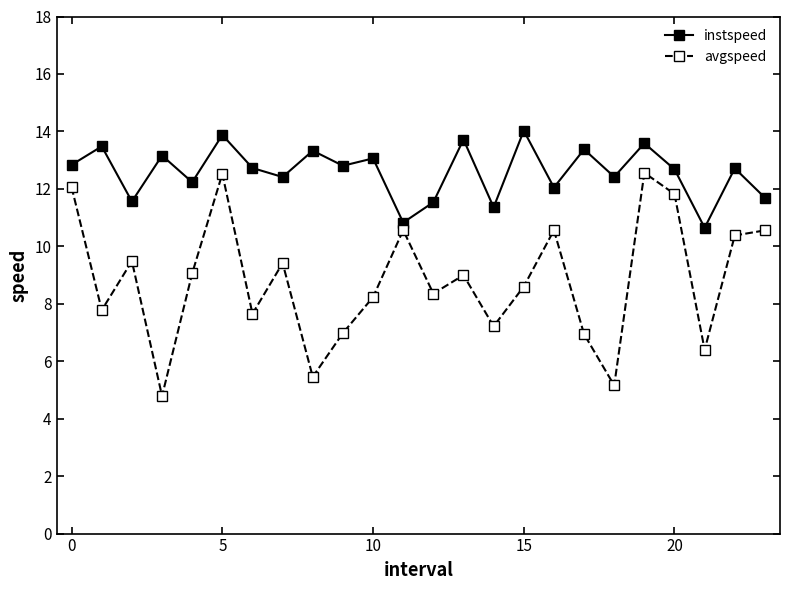

Does the chart have visible grid lines?

No